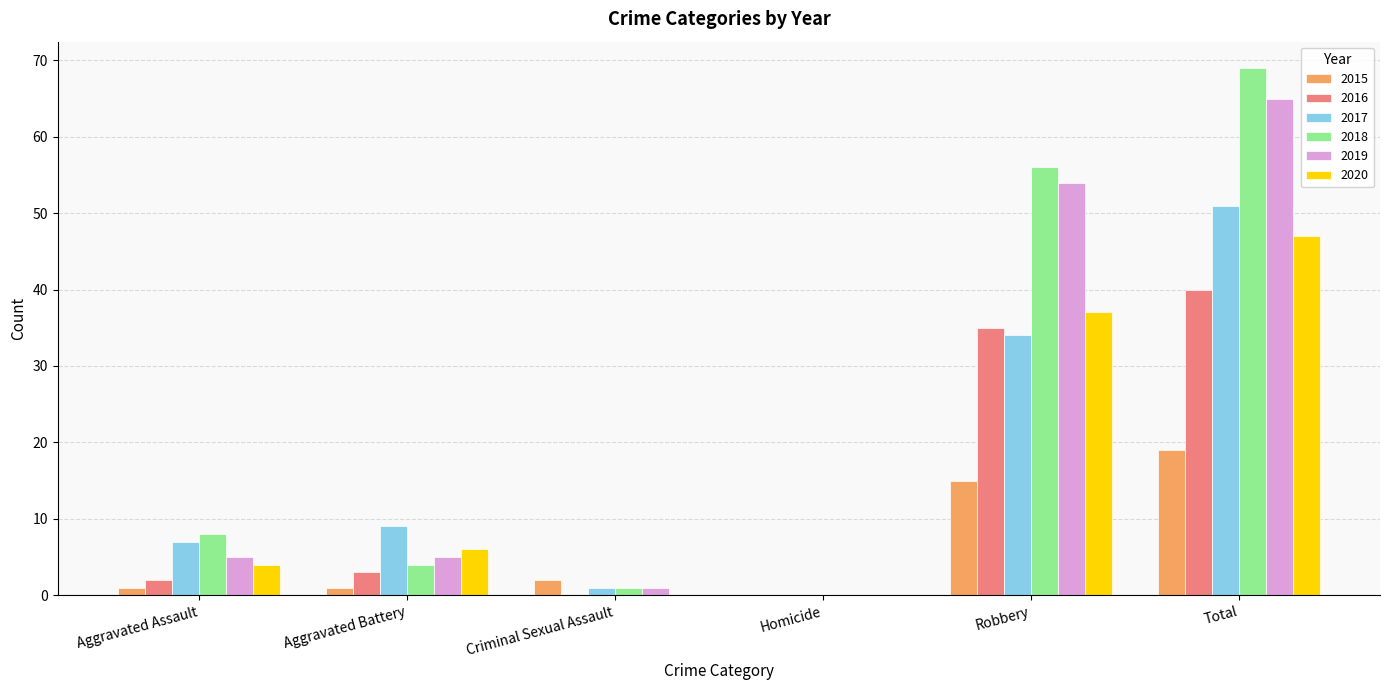

At which category does the chart reach its peak across all series?

Total